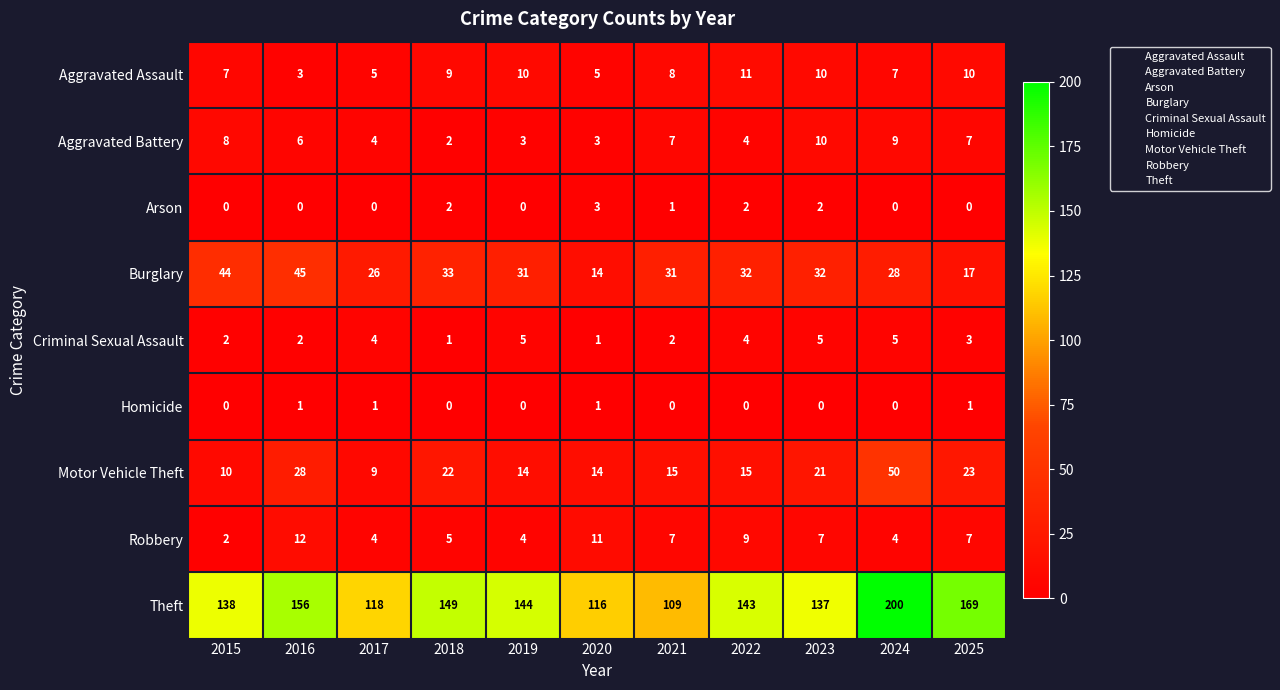

How many Criminal Sexual Assault values are between 2 and 5?

9